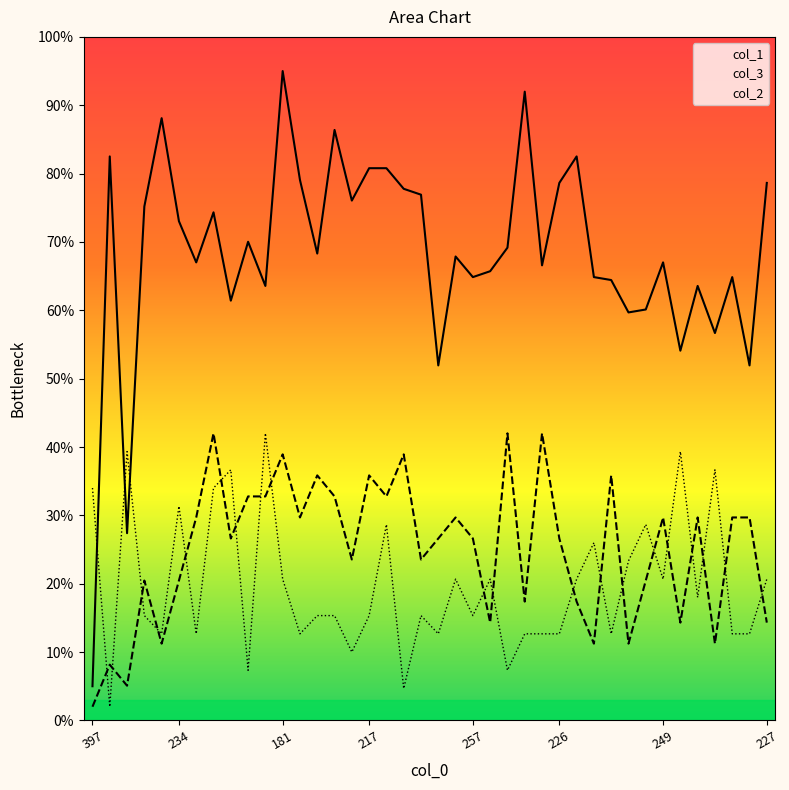

Is this an area chart (filled region under the line)?

No